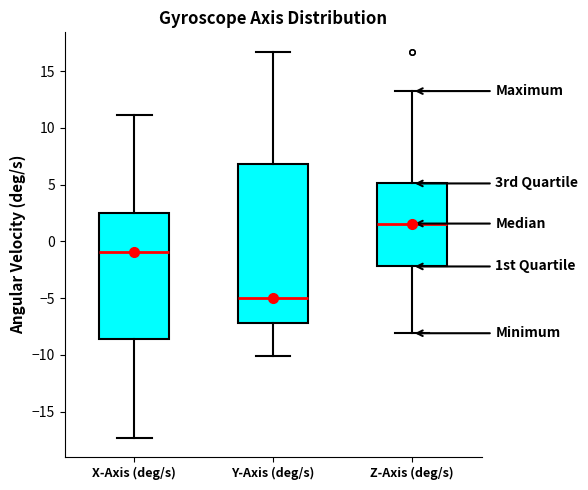

Reading left to right, transcribe this box plot: for each box, give where its median line is, the range the box spans, and where its two whiskers end, as read against the y-axis. The values are not printed on the chart, so give them approximately, as read against the axis.

X-Axis (deg/s): median -1.0, box -8.5 to 2.5, whiskers -17.5 to 11.0
Y-Axis (deg/s): median -5.0, box -7.0 to 7.0, whiskers -10.0 to 16.5
Z-Axis (deg/s): median 1.5, box -2.0 to 5.0, whiskers -8.0 to 13.0